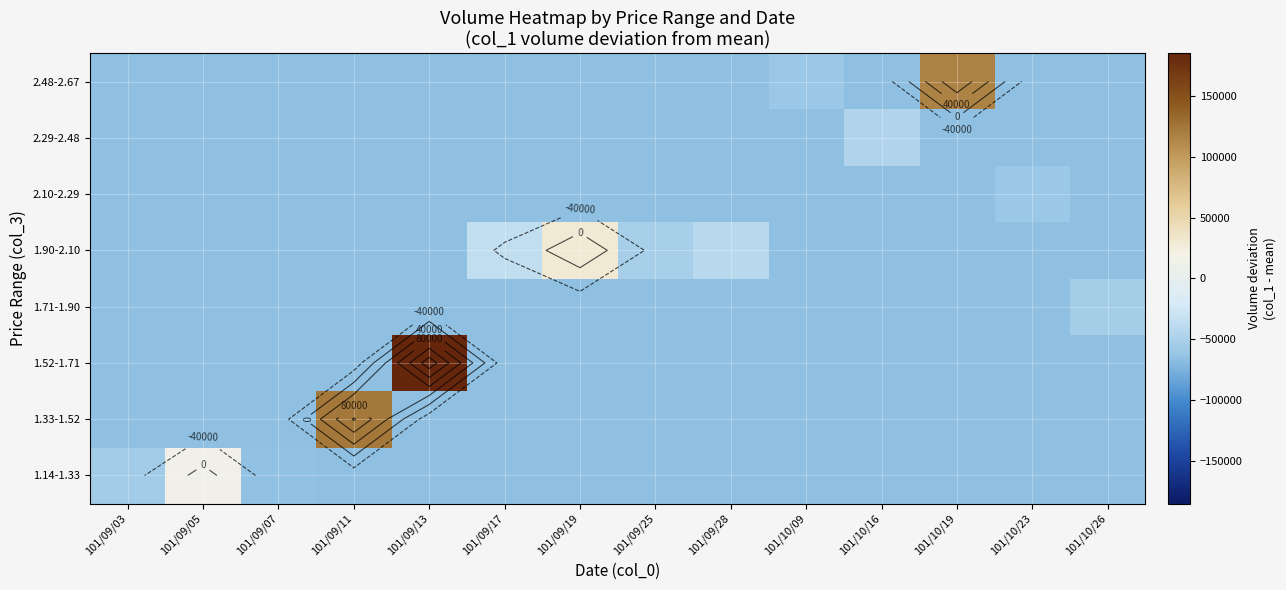

What is the total value across all series at 101/10/19?

-343714.3